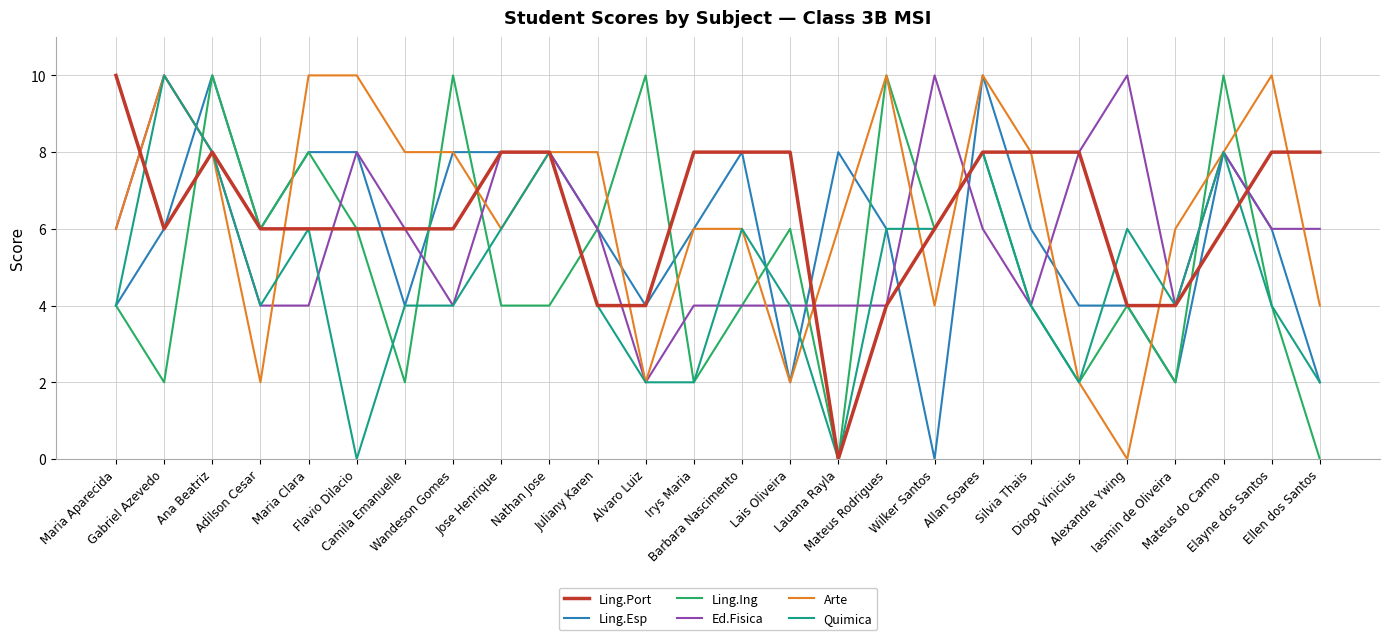

At which category is the sum across all series the highest?

Ana Beatriz